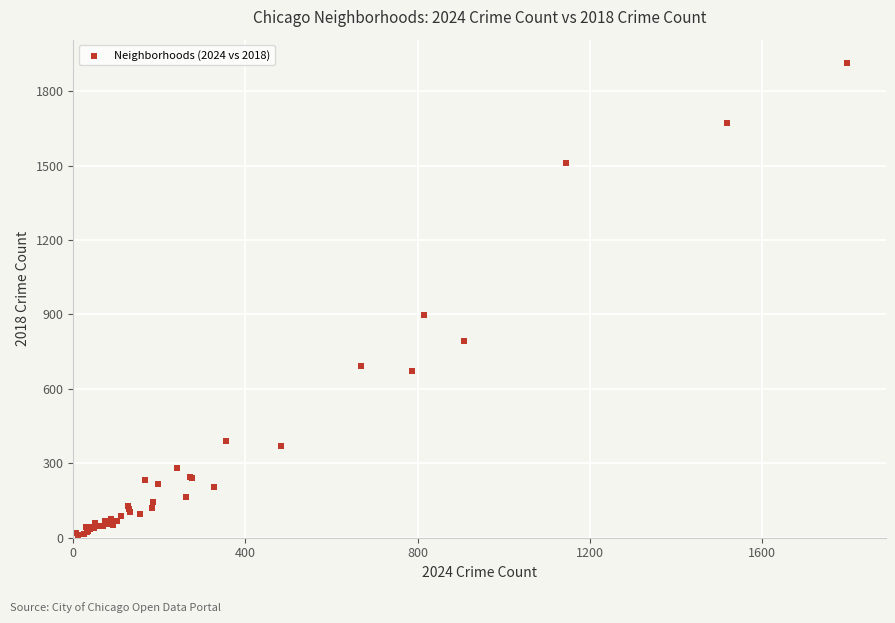

What Y value in the scatter plot is closest to 960?

898